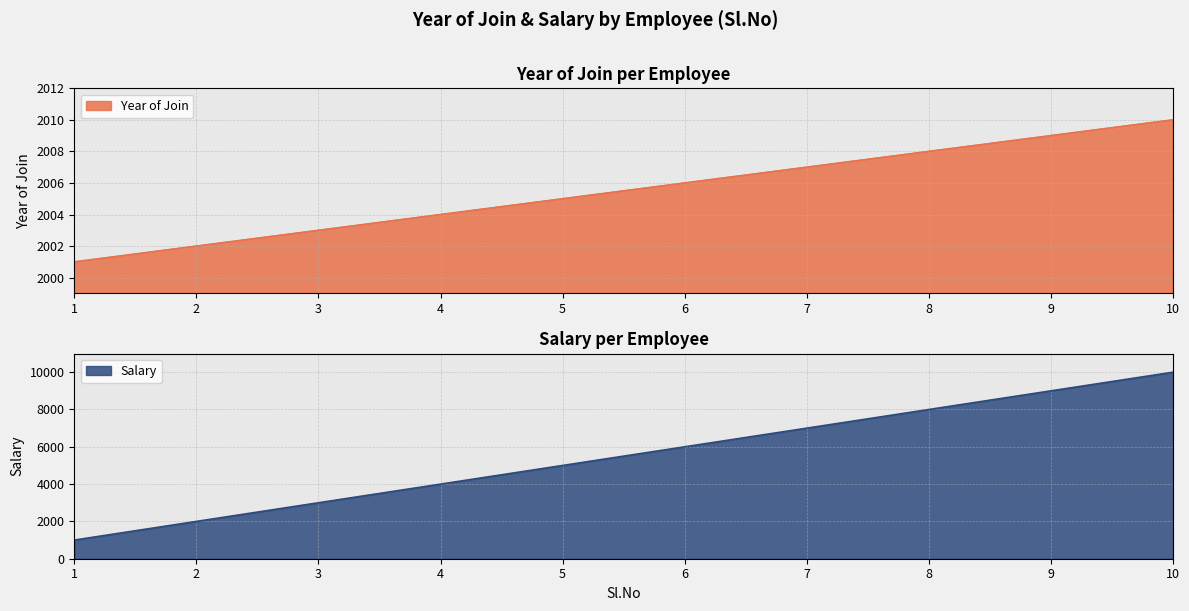

Rank the series at 3 from highest to lowest value.

Salary, Year of Join